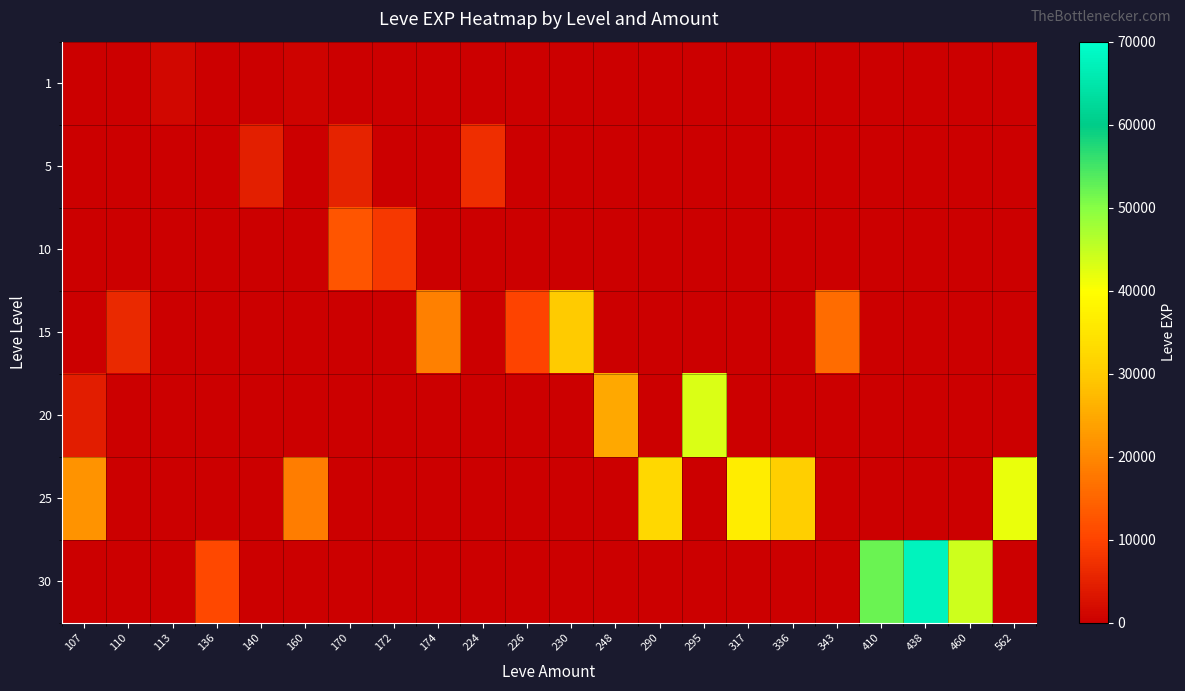

Count the number of categories in the chart.

22